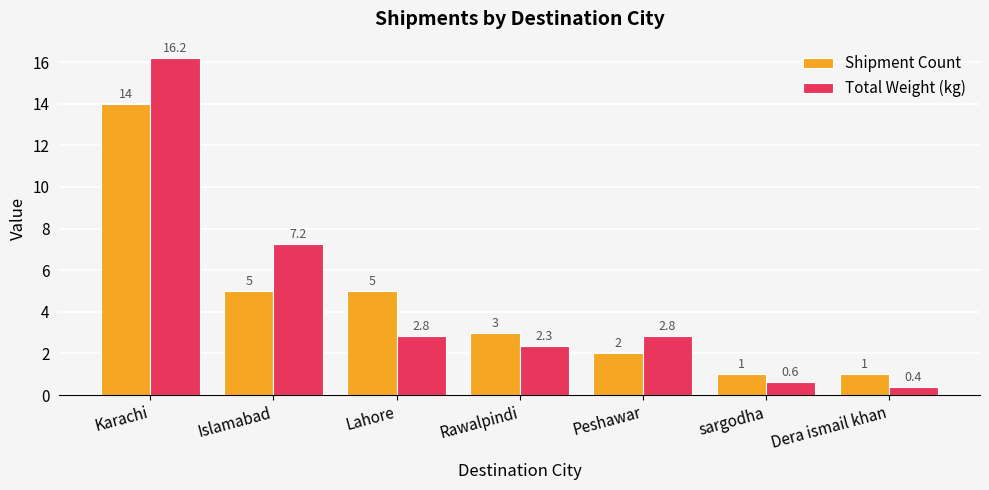

What is the difference between the Shipment Count values at Karachi and Lahore?

9.0